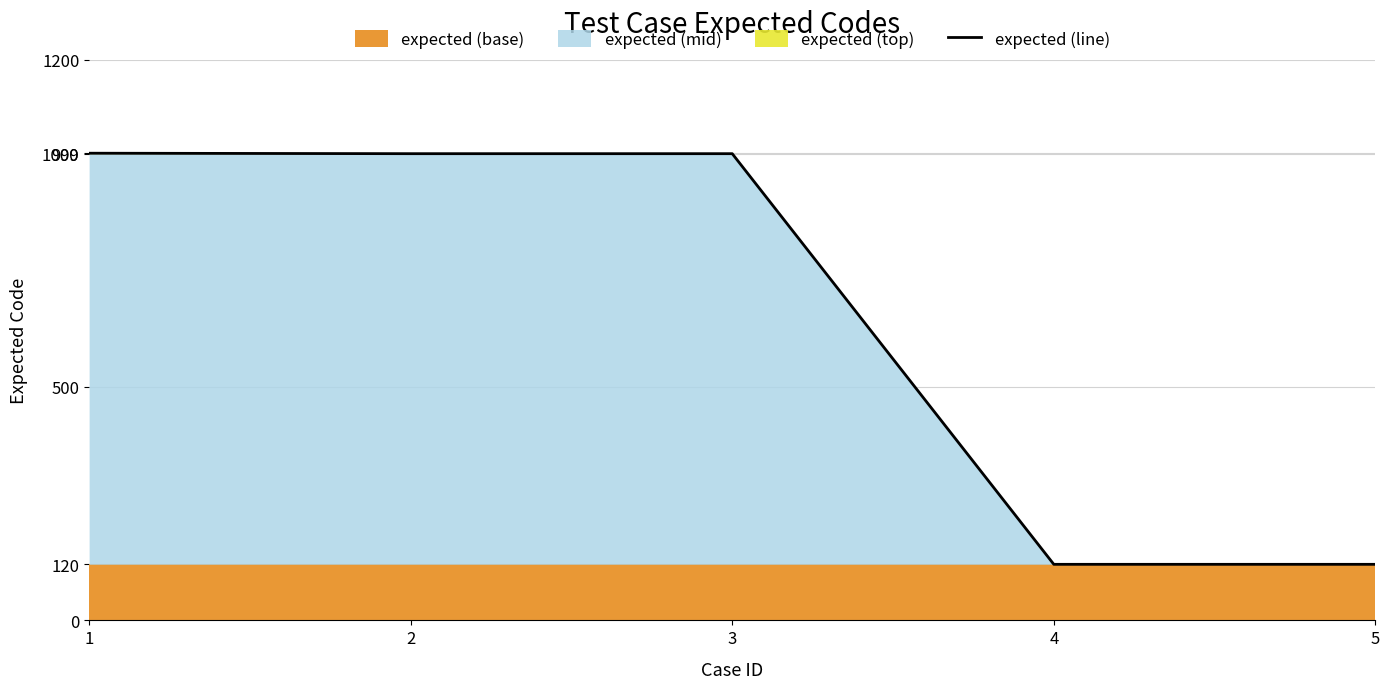

What is the ratio of the value at 4 to the value at 1?

0.1